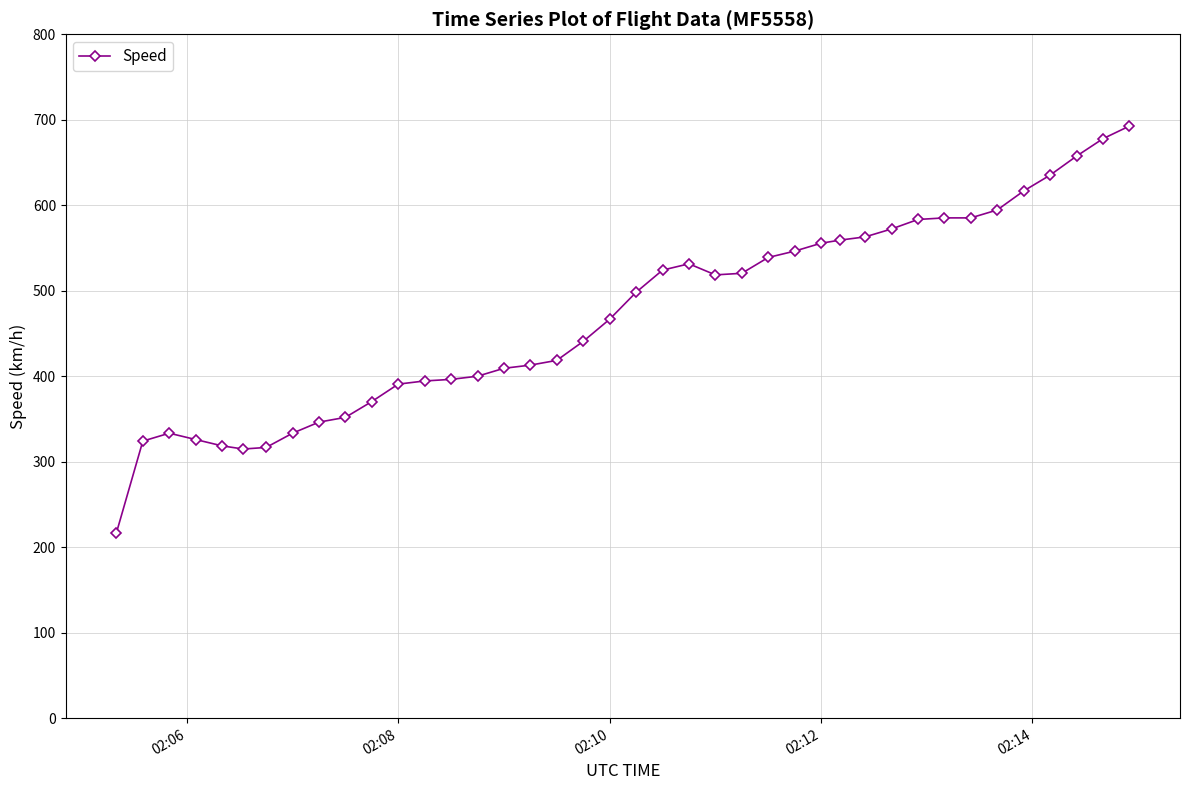

What is the average value?

471.0